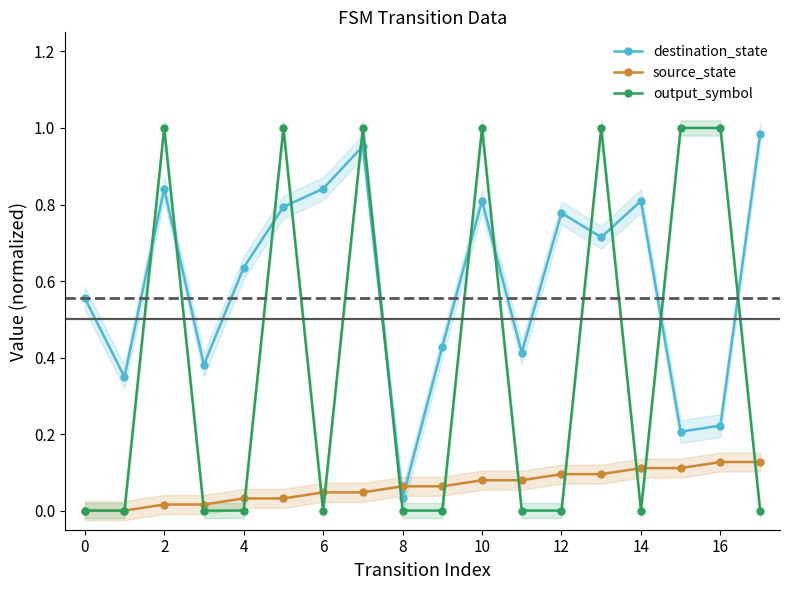

The destination_state series shows 0.2 at 14. True or false?

False